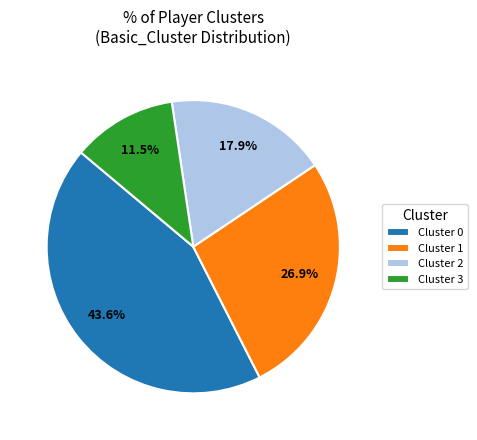

To the nearest percent, what is the average slice percentage?

25%